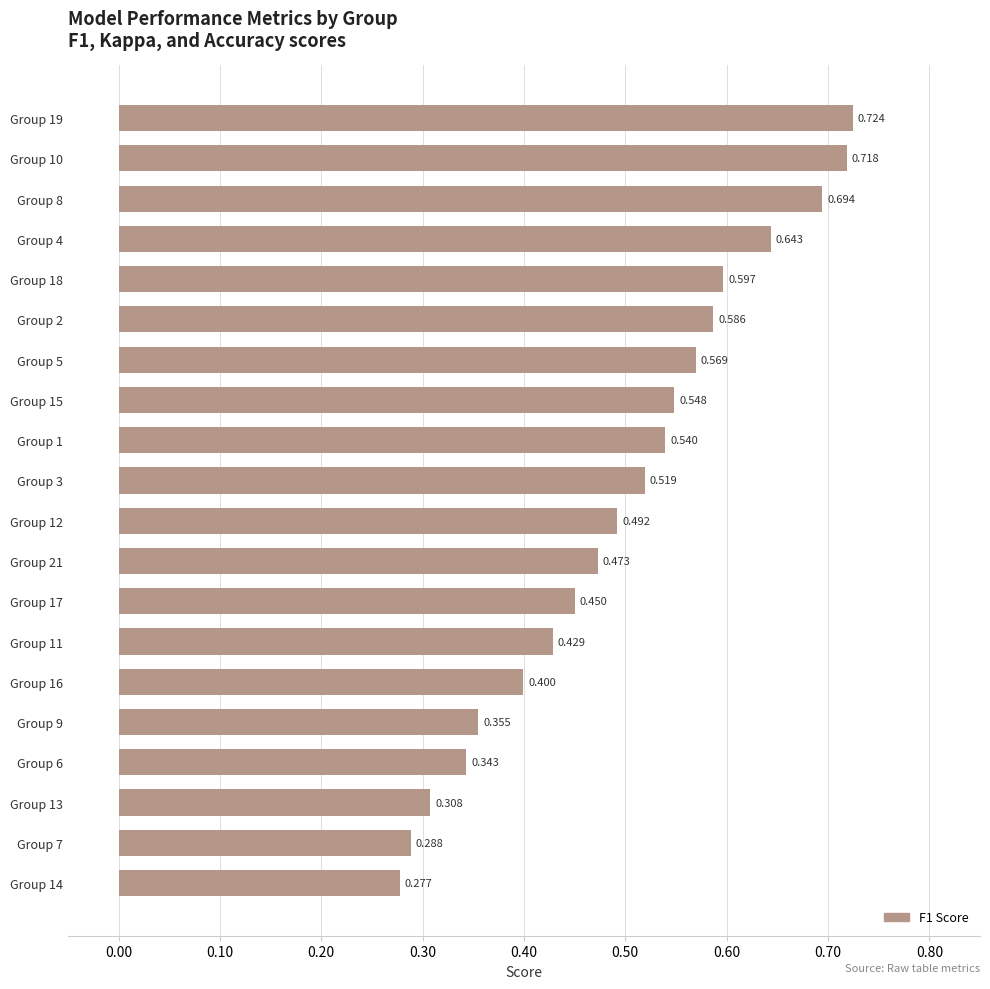

What is the maximum value shown in the chart?

0.7